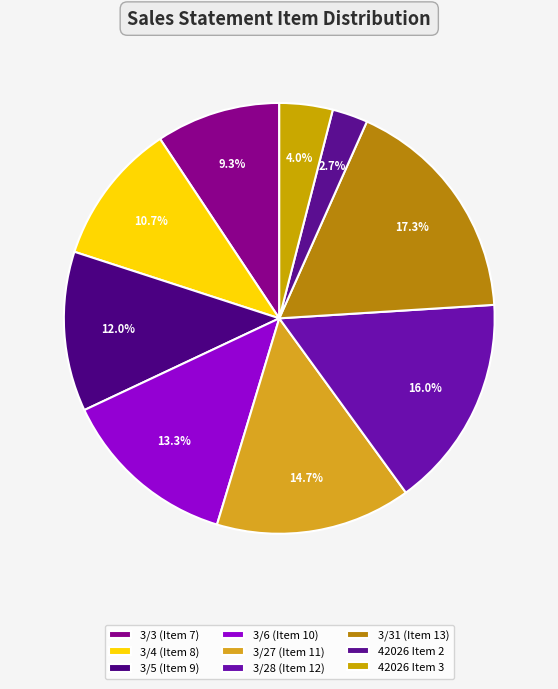

The 3/27 (Item 11) slice represents 24% of the pie. True or false?

False